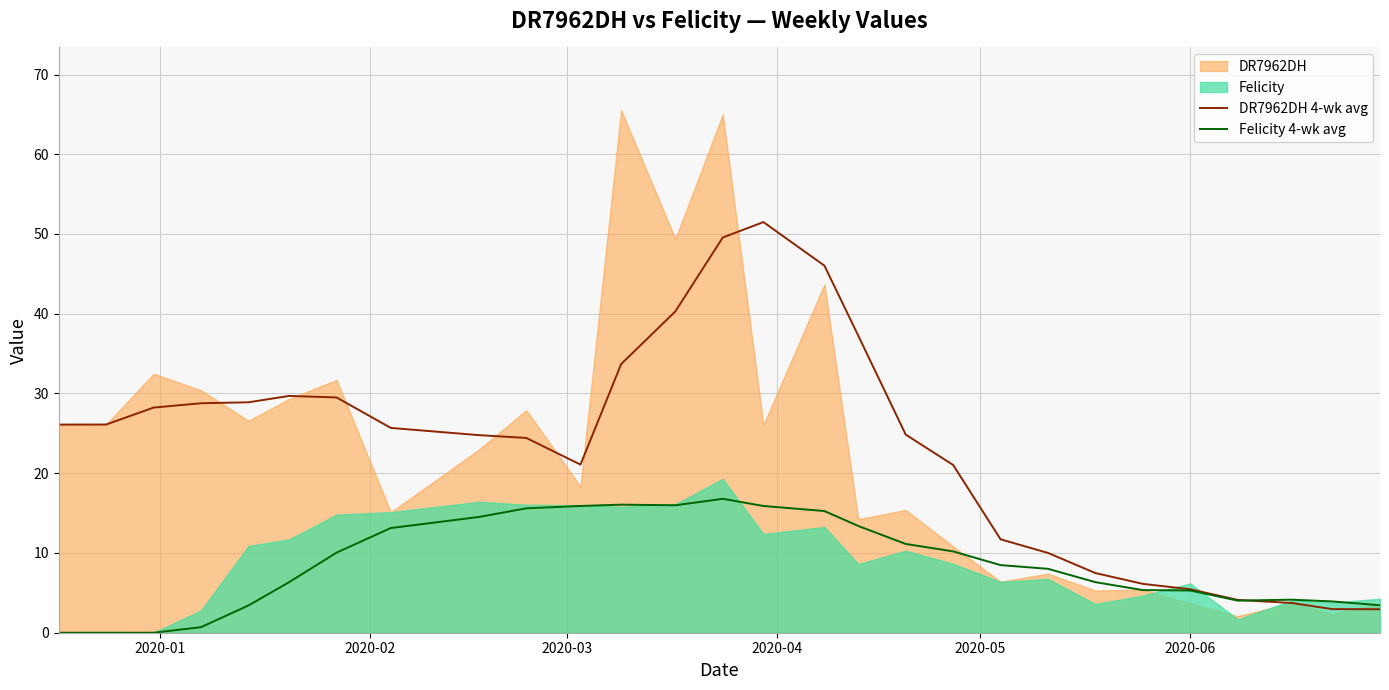

What is the highest value of the Felicity 4-wk avg series?

16.8